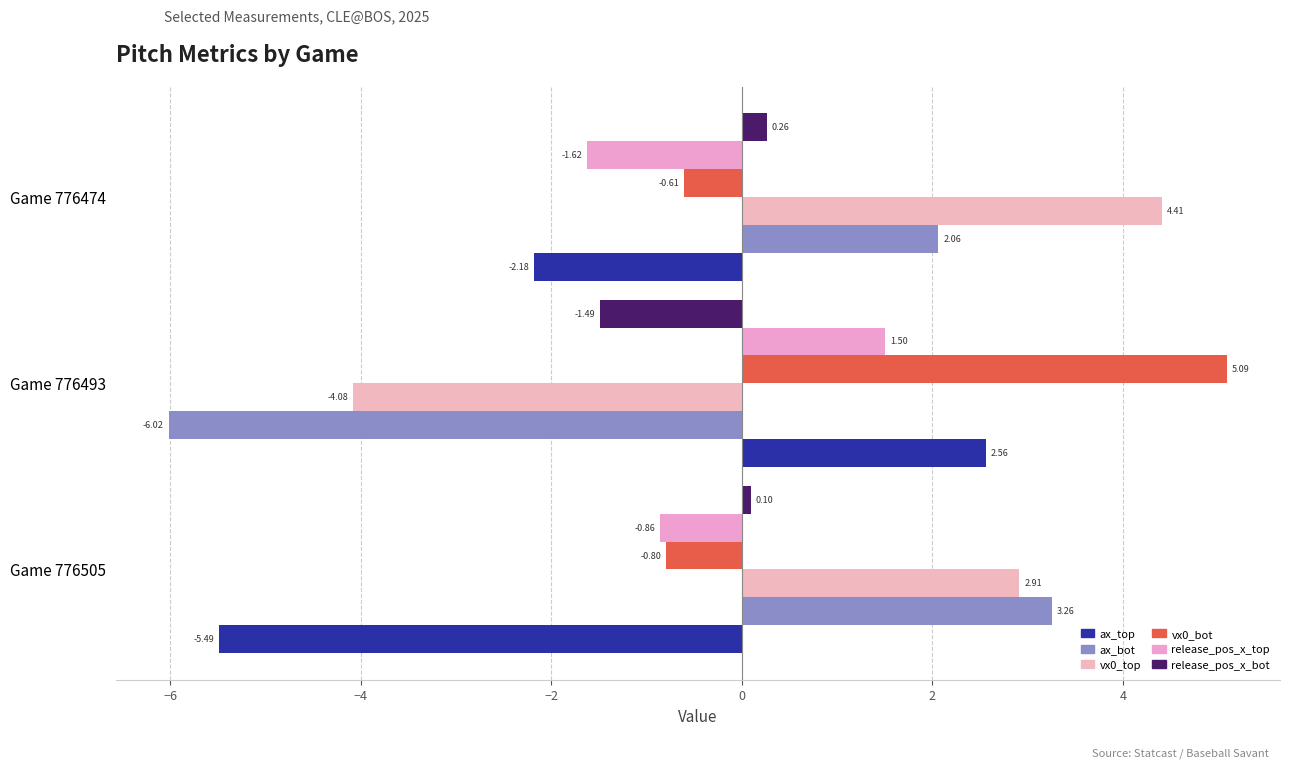

What are all the series names shown in the legend?

ax_top, ax_bot, vx0_top, vx0_bot, release_pos_x_top, release_pos_x_bot